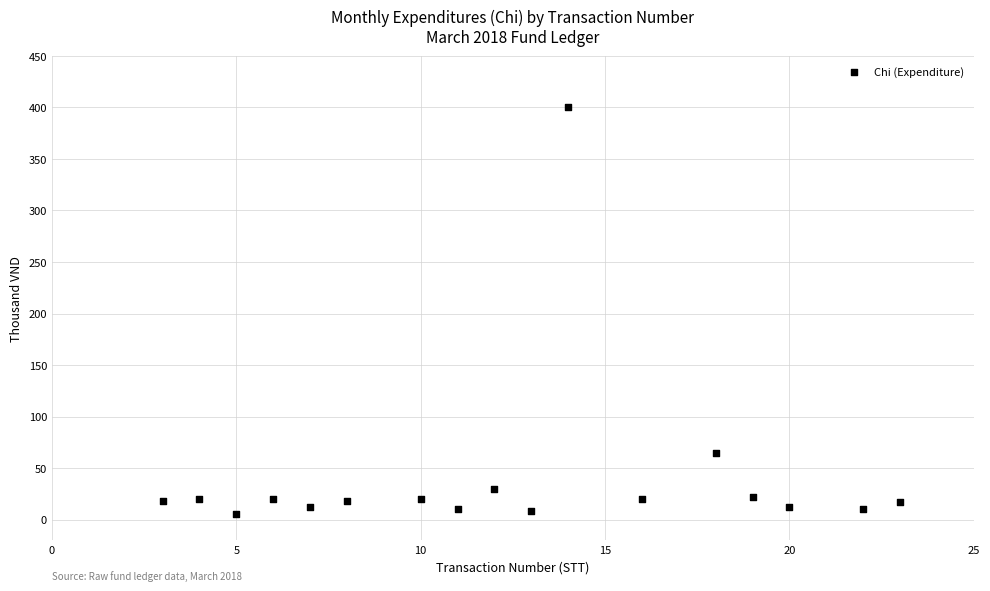

What Y value in the scatter plot is closest to 202?

65